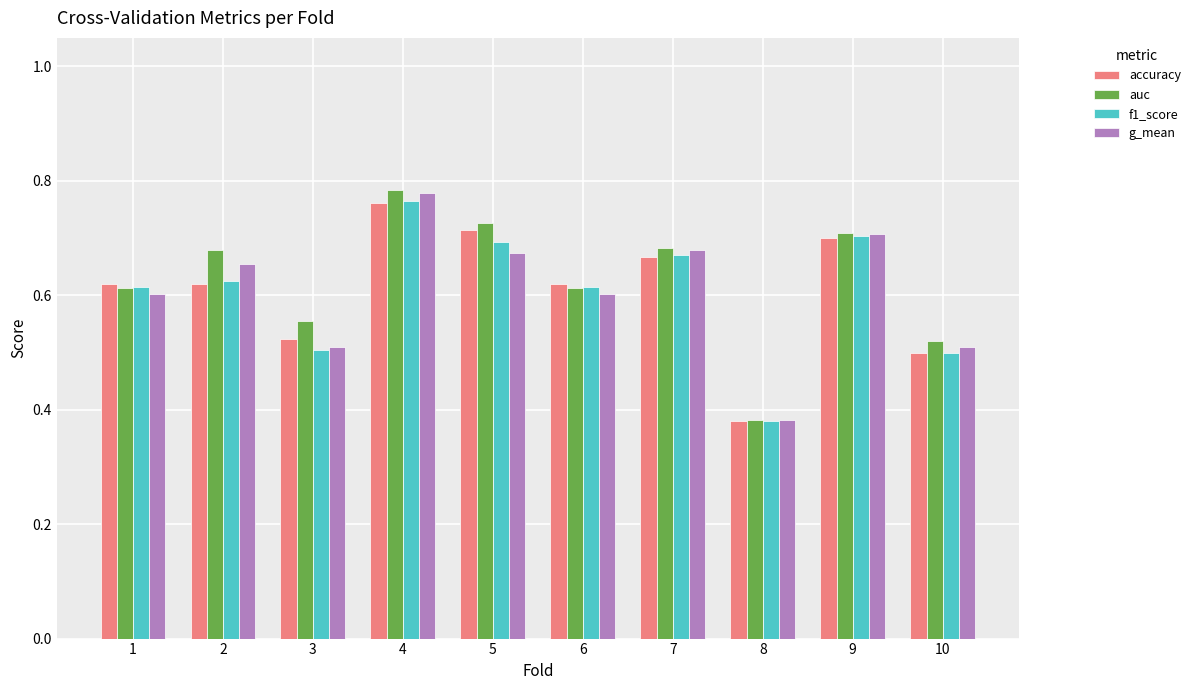

The accuracy series shows 0.7 at 5. True or false?

True